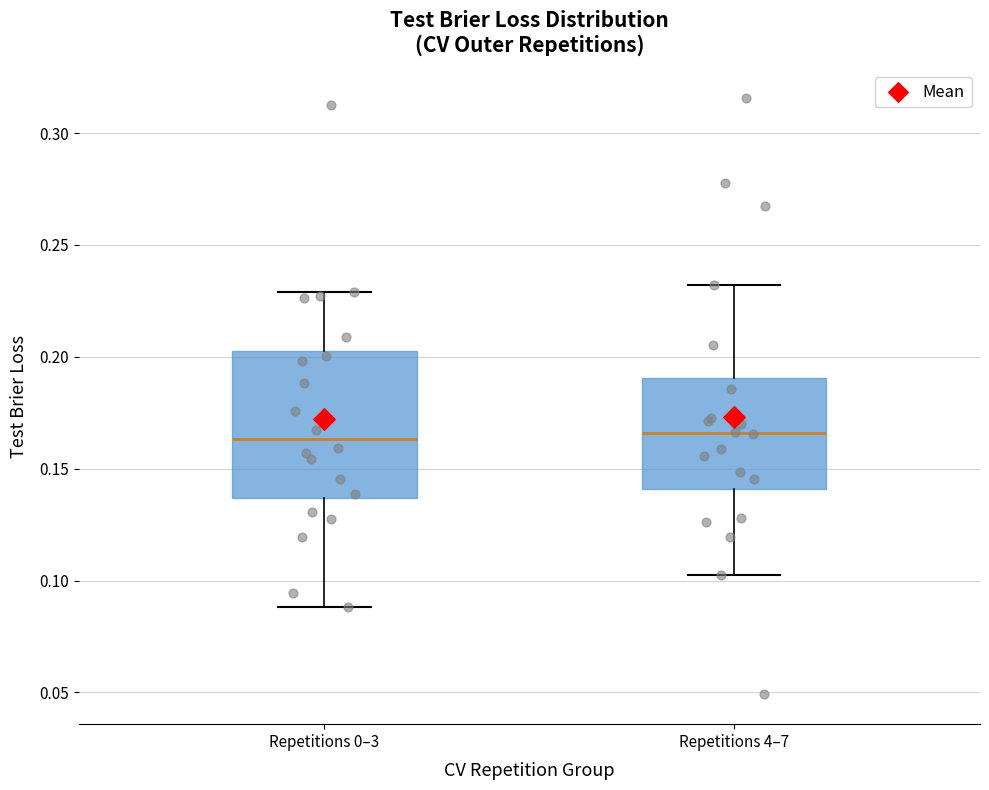

Reading left to right, transcribe this box plot: for each box, give where its median line is, the range the box spans, and where its two whiskers end, as read against the y-axis. The values are not printed on the chart, so give them approximately, as read against the axis.

Repetitions 0–3: median 0.165, box 0.135 to 0.200, whiskers 0.090 to 0.230
Repetitions 4–7: median 0.165, box 0.140 to 0.190, whiskers 0.105 to 0.230